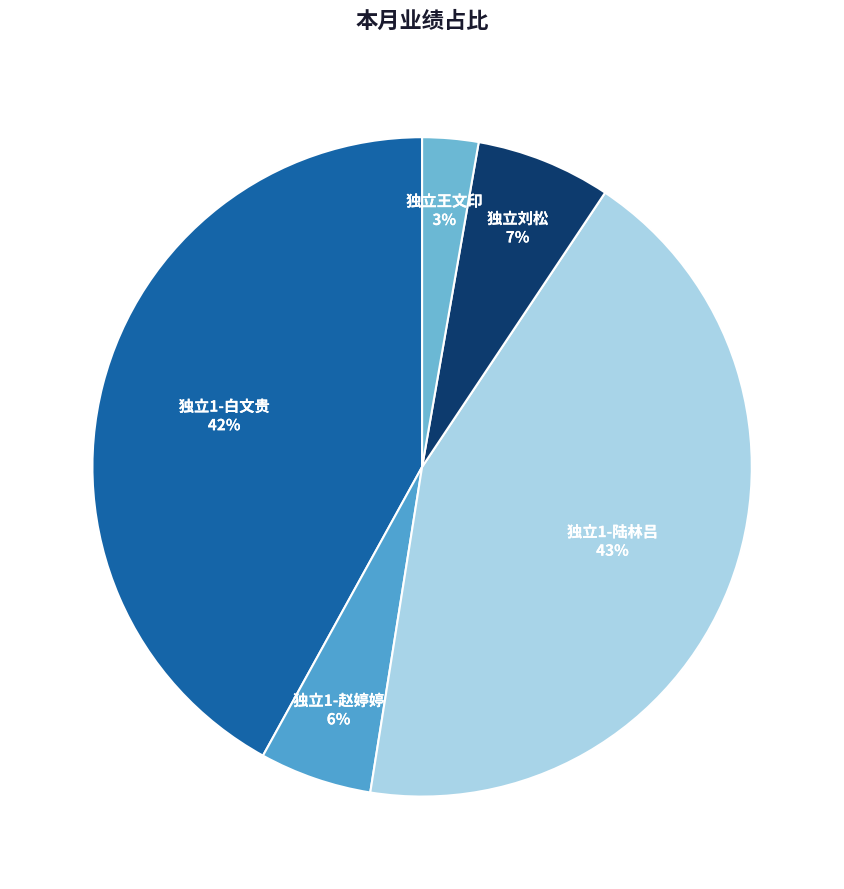

Does 独立1-白文贵 account for over 50% of the chart?

No